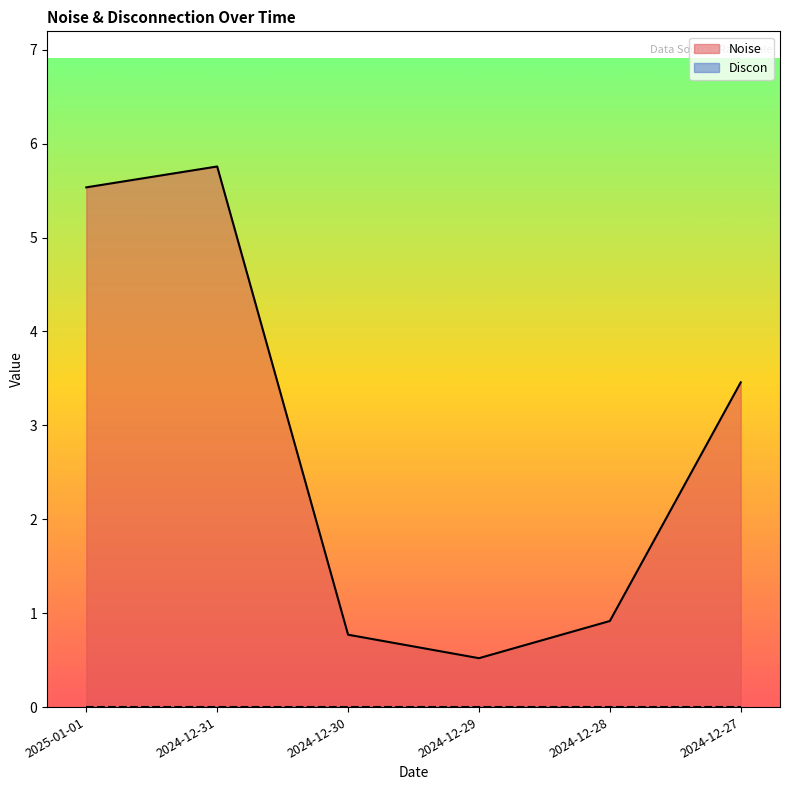

What is the change in value from 2024-12-30 to 2024-12-29?

-0.2